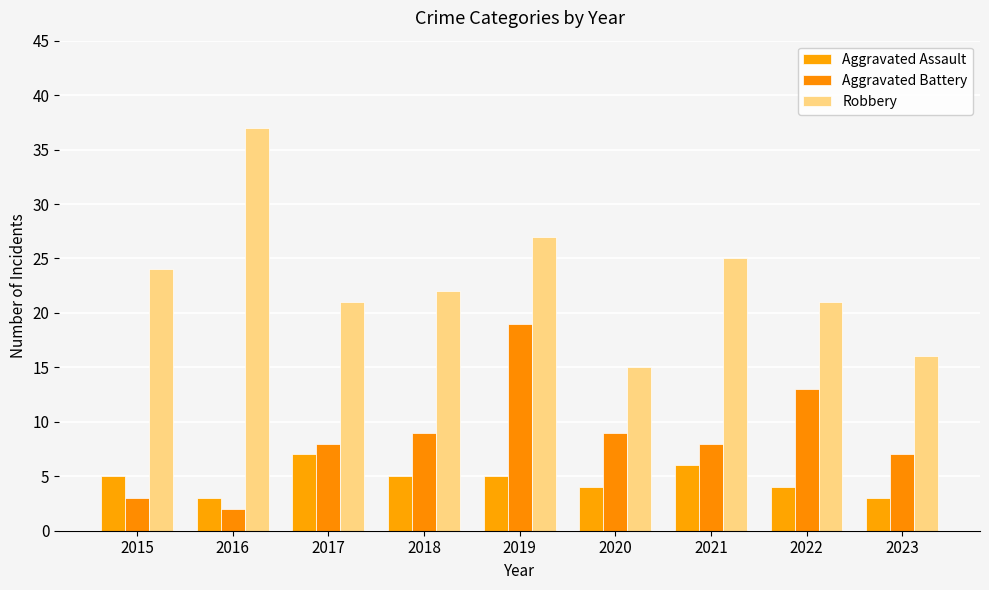

Rank the categories by Aggravated Battery value from highest to lowest.

2019, 2022, 2018, 2020, 2017, 2021, 2023, 2015, 2016